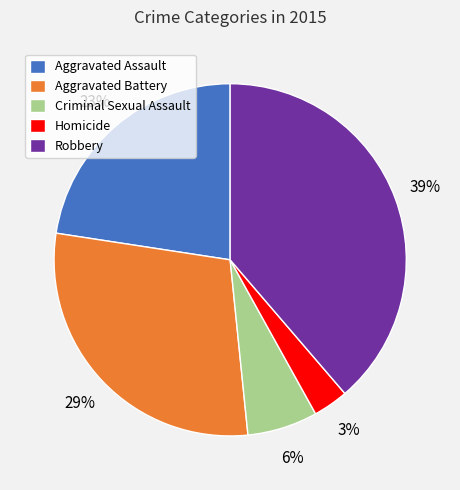

Which slice is the largest?

Robbery